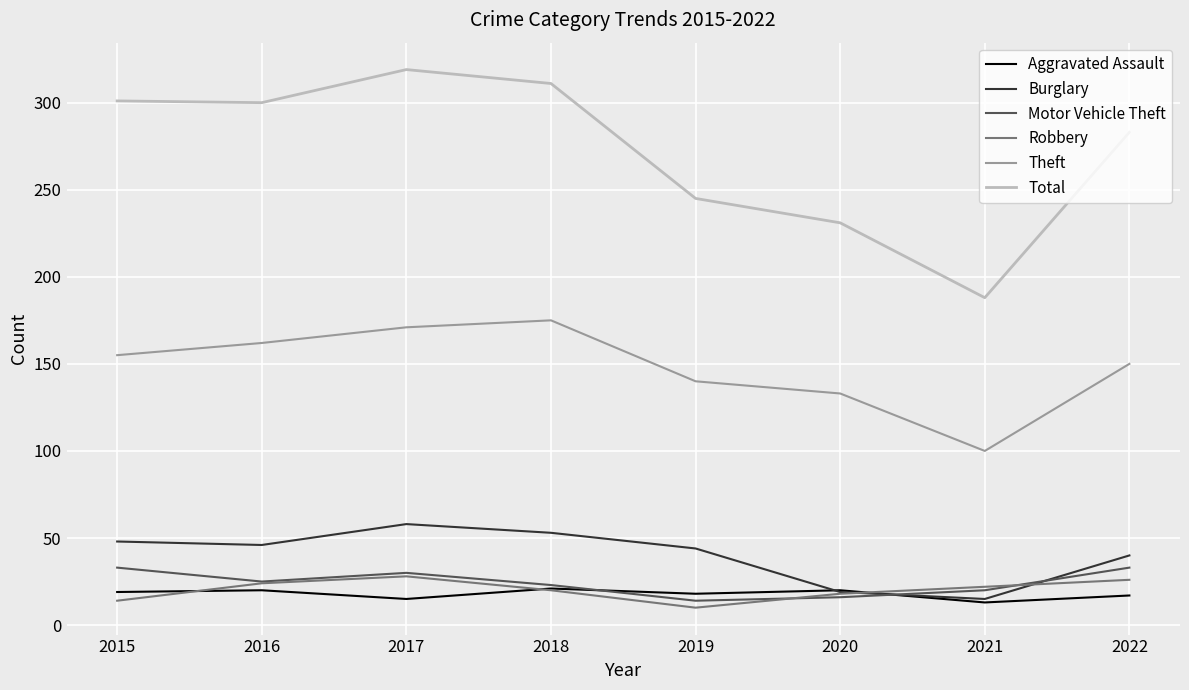

What are all the series names shown in the legend?

Aggravated Assault, Burglary, Motor Vehicle Theft, Robbery, Theft, Total